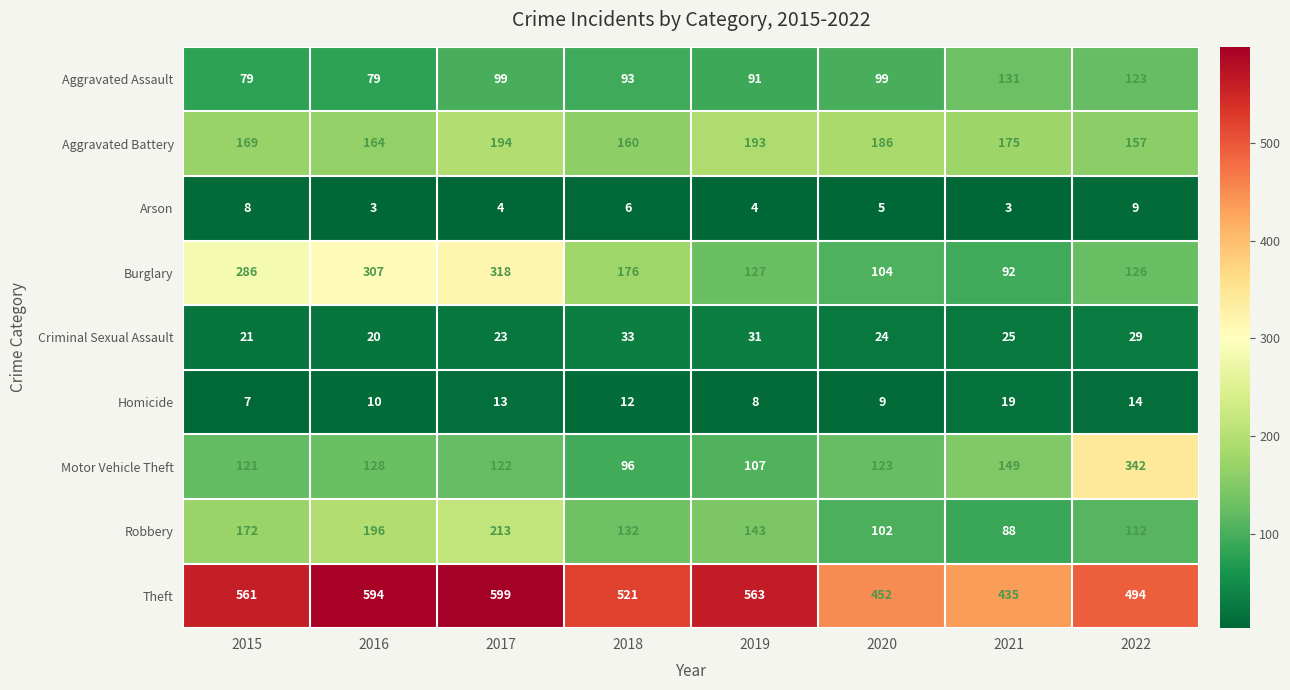

At 2017, list the series in order from smallest to largest.

Arson, Homicide, Criminal Sexual Assault, Aggravated Assault, Motor Vehicle Theft, Aggravated Battery, Robbery, Burglary, Theft